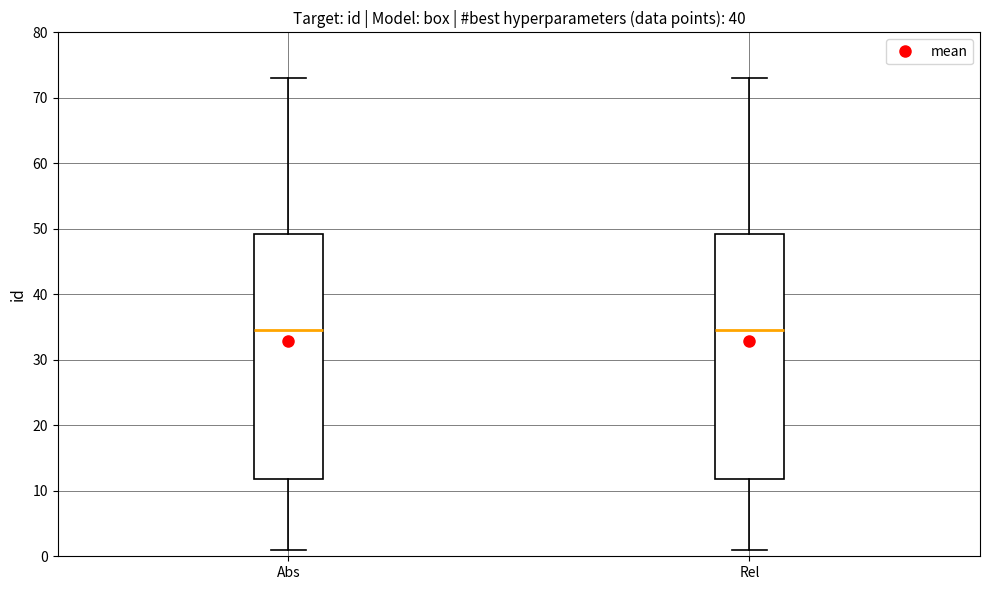

Reading left to right, transcribe this box plot: for each box, give where its median line is, the range the box spans, and where its two whiskers end, as read against the y-axis. The values are not printed on the chart, so give them approximately, as read against the axis.

Abs: median 35, box 12 to 49, whiskers 1 to 73
Rel: median 35, box 12 to 49, whiskers 1 to 73